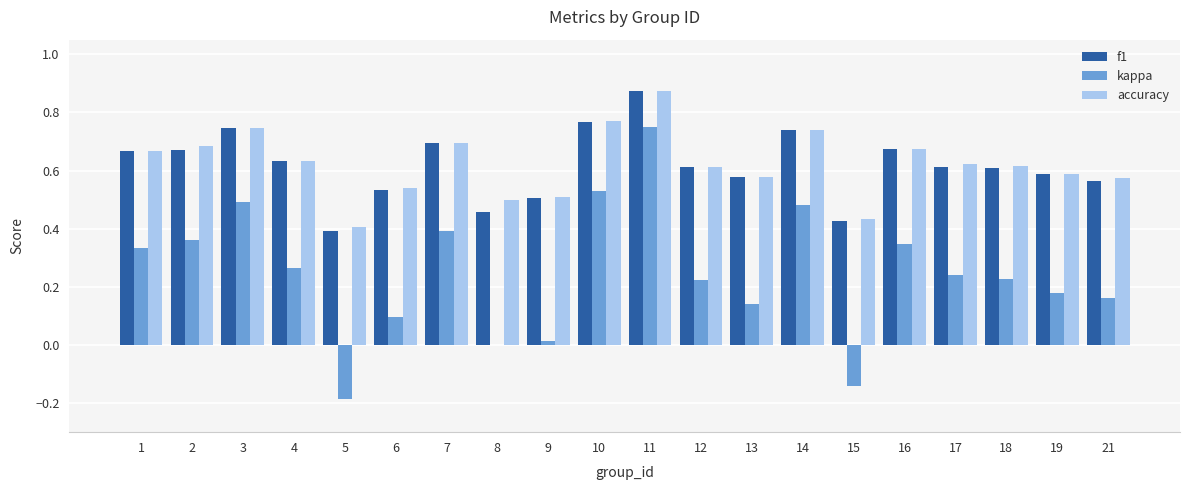

What is the sum of the f1 values at 11 and 6?

1.4